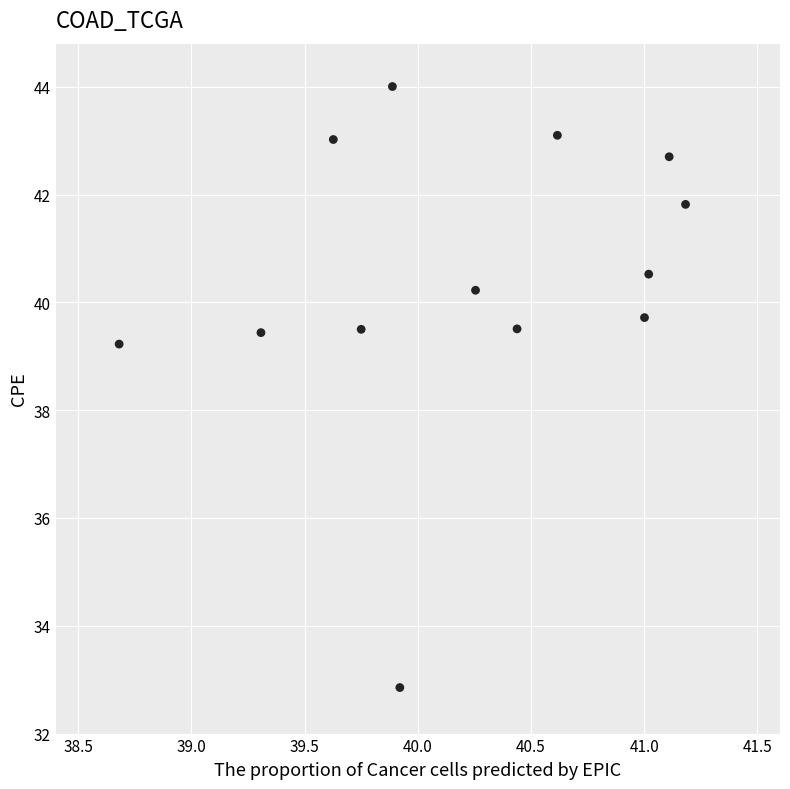

What is the range of X values (max minus min)?

2.5